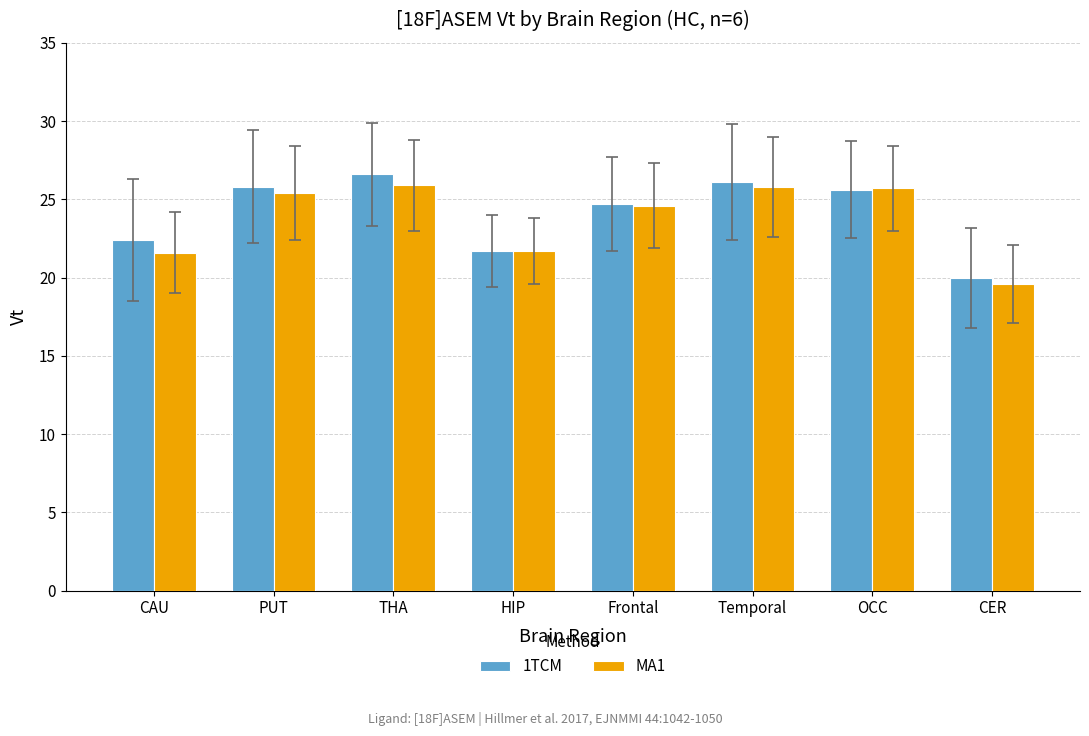

The MA1 series shows 21.6 at CAU. True or false?

True